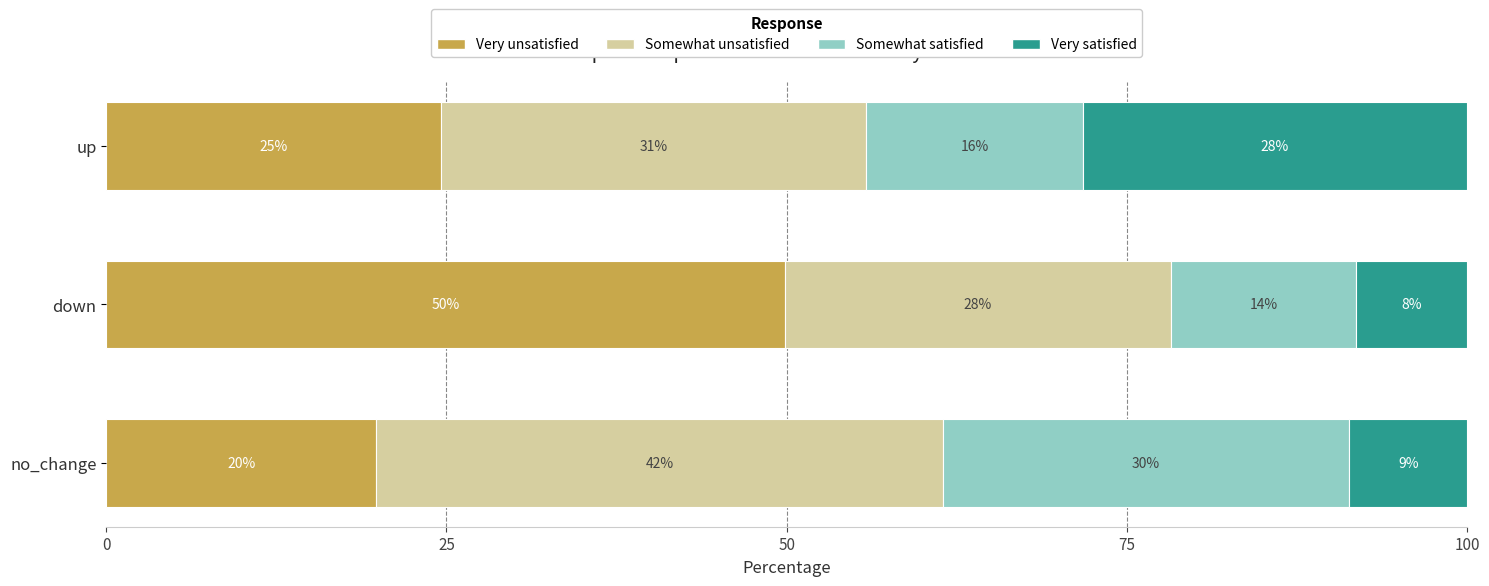

What are all the series names shown in the legend?

Very unsatisfied, Somewhat unsatisfied, Somewhat satisfied, Very satisfied